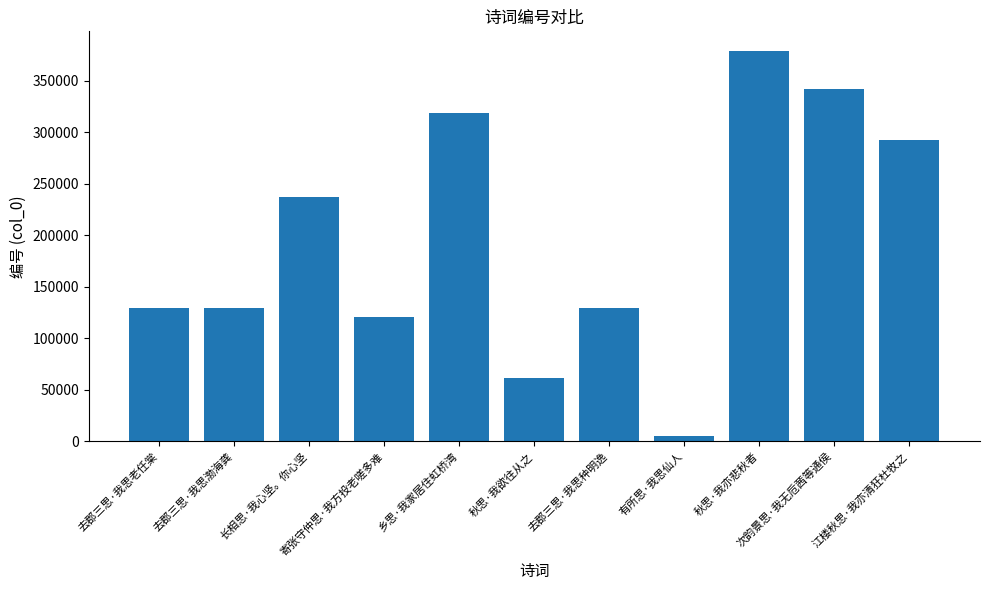

Read the value at 秋思·我欲往从之.

60994